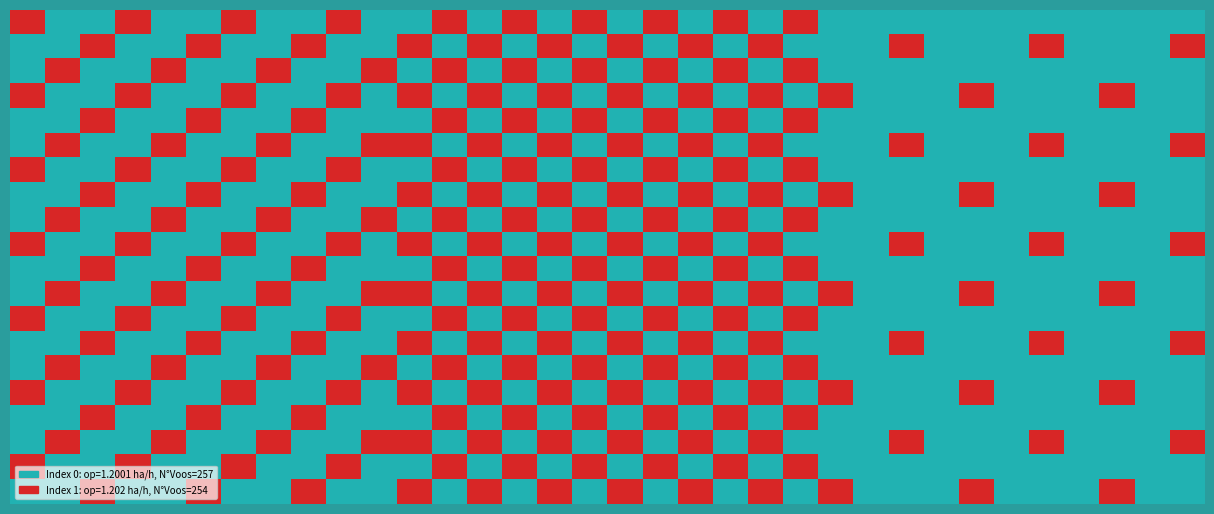

What is the minimum value shown in the chart?

1.2